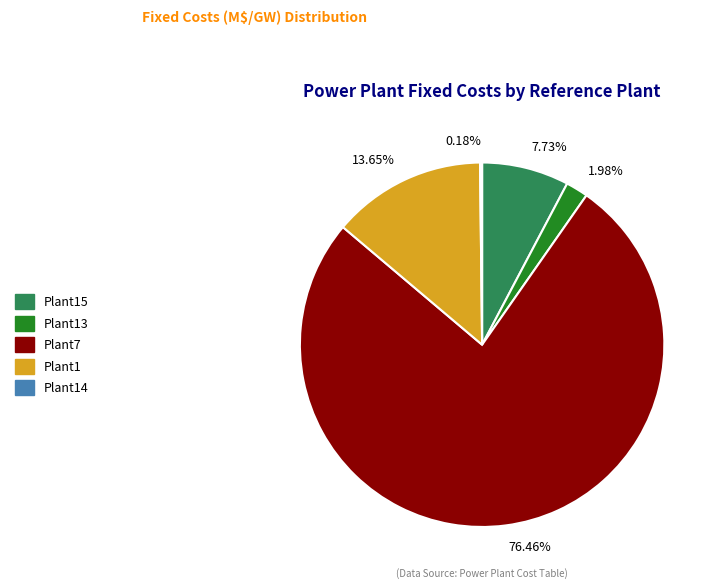

Between 76.46% and 13.65%, which is larger?

76.46%